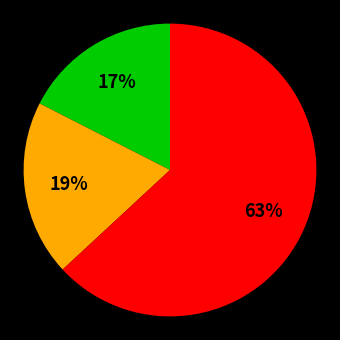

Is there any slice that represents more than half of the pie?

Yes